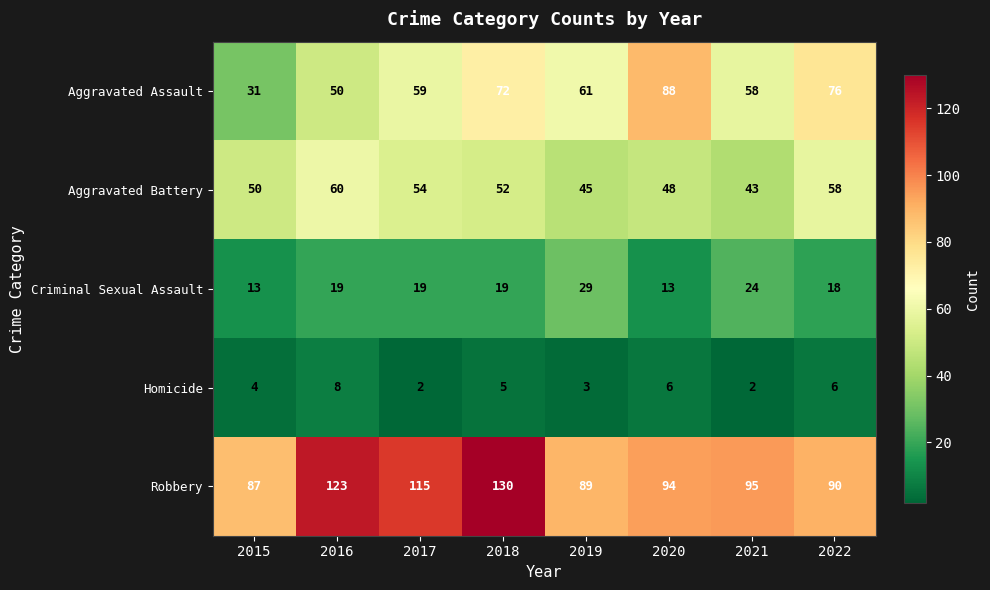

At 2021, list the series in order from smallest to largest.

Homicide, Criminal Sexual Assault, Aggravated Battery, Aggravated Assault, Robbery